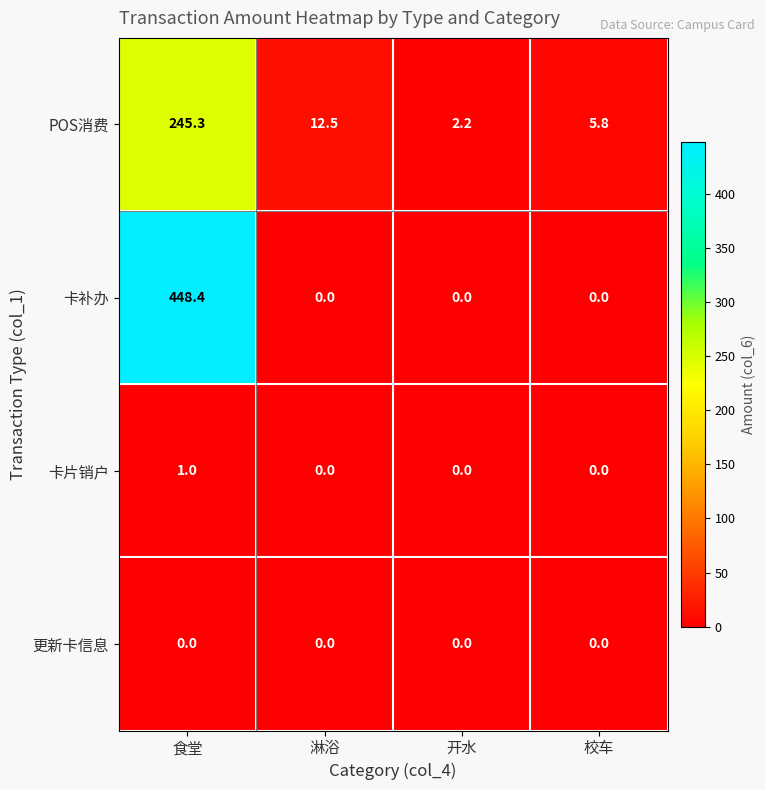

Count the number of categories in the chart.

4